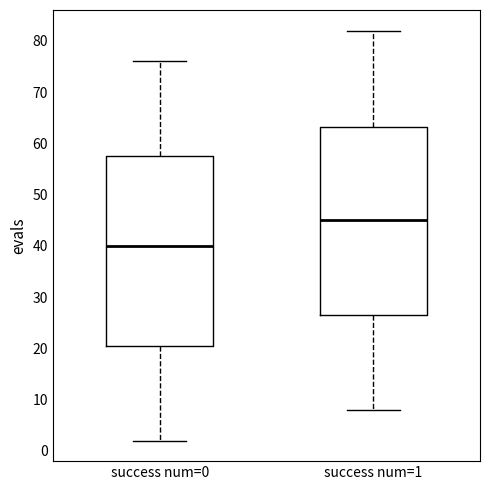

Reading left to right, transcribe this box plot: for each box, give where its median line is, the range the box spans, and where its two whiskers end, as read against the y-axis. The values are not printed on the chart, so give them approximately, as read against the axis.

success num=0: median 40, box 21 to 58, whiskers 2 to 76
success num=1: median 45, box 27 to 63, whiskers 8 to 82